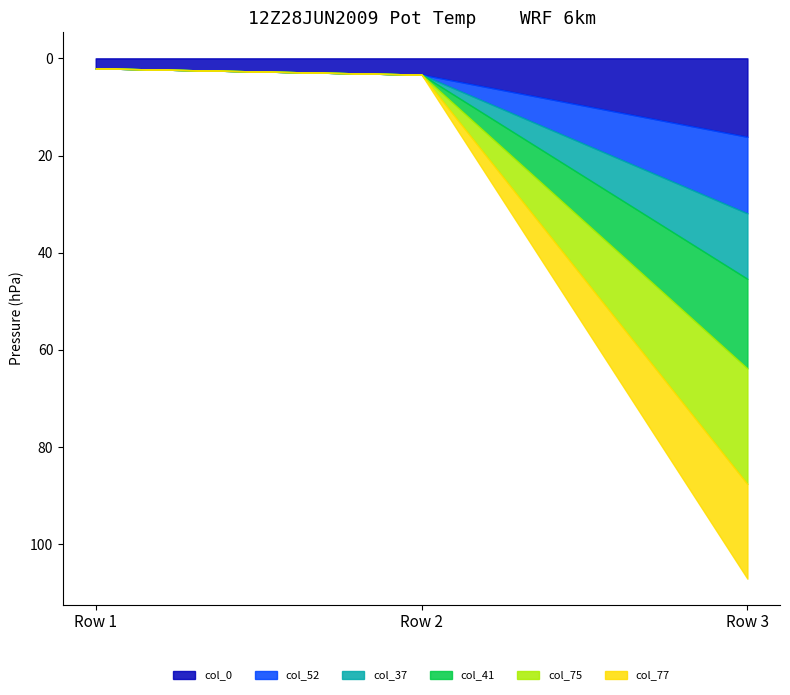

Which series has the largest range (max minus min)?

col_75